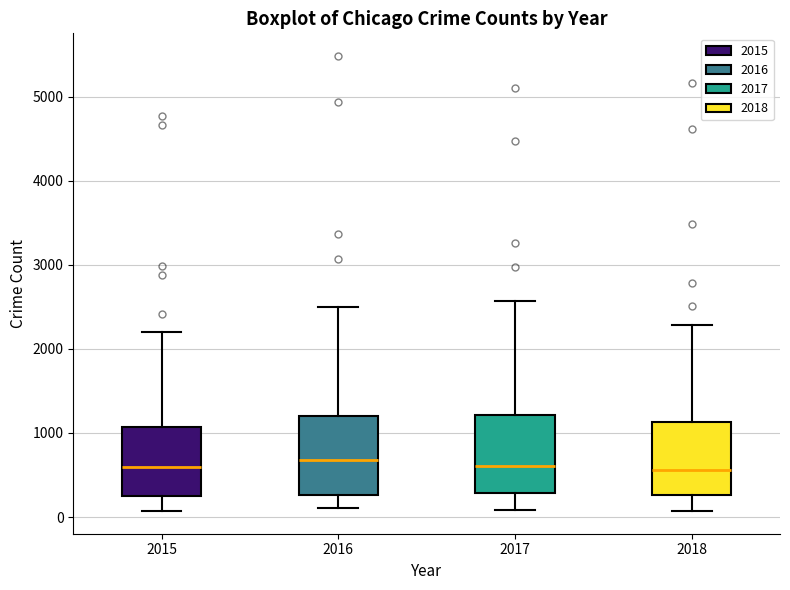

Reading left to right, transcribe this box plot: for each box, give where its median line is, the range the box spans, and where its two whiskers end, as read against the y-axis. The values are not printed on the chart, so give them approximately, as read against the axis.

2015: median 600, box 300 to 1100, whiskers 100 to 2200
2016: median 700, box 300 to 1200, whiskers 100 to 2500
2017: median 600, box 300 to 1200, whiskers 100 to 2600
2018: median 600, box 300 to 1100, whiskers 100 to 2300